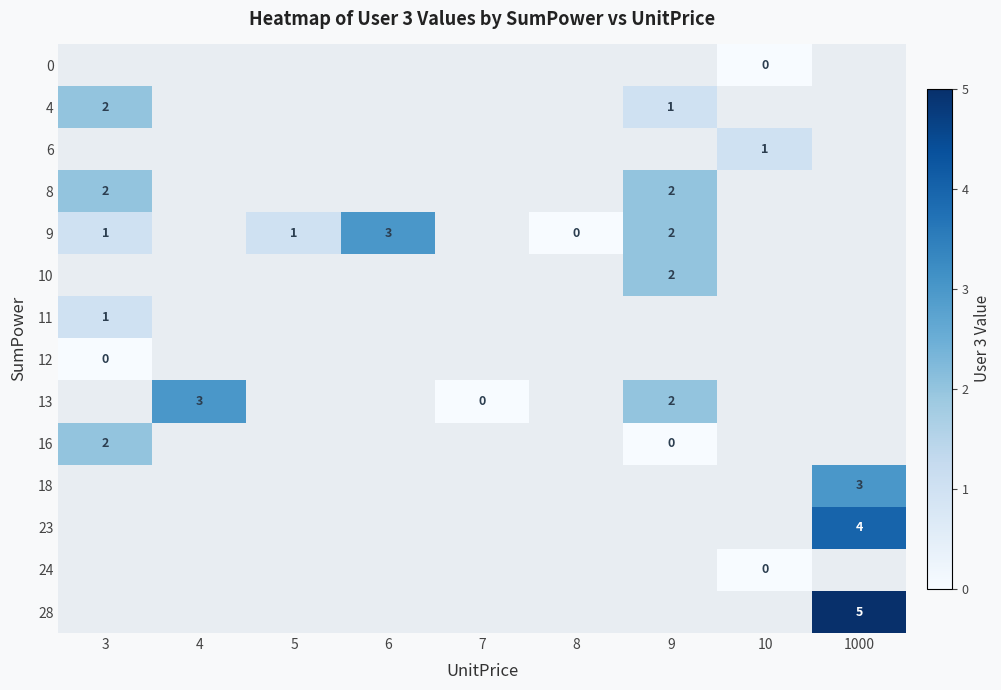

Is it true that 8 equals 2 at 3?

True